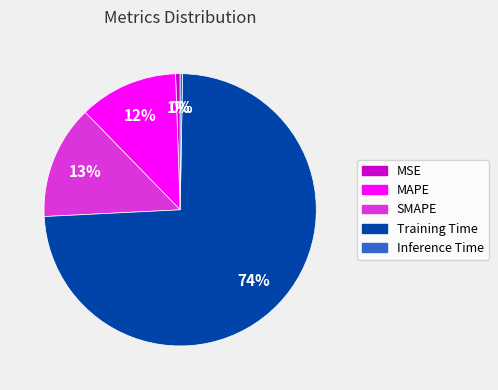

Combined, do MSE and Inference Time account for over 50%?

No